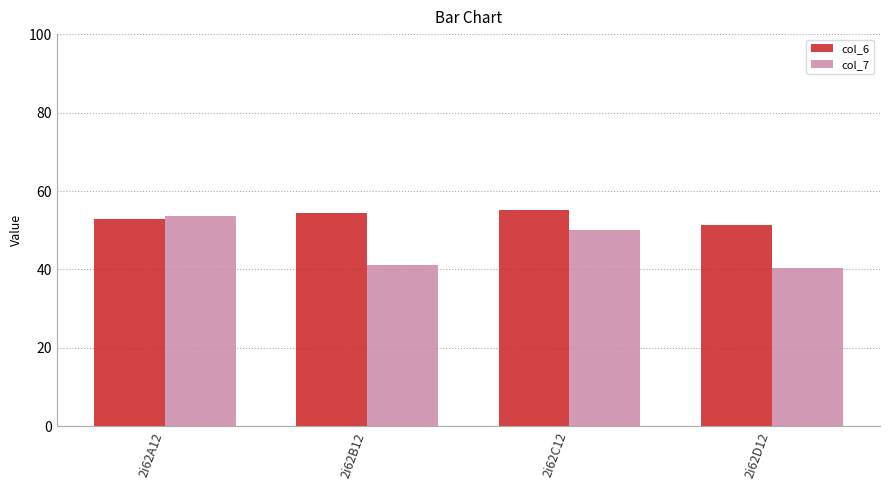

How many distinct data groups are displayed?

2